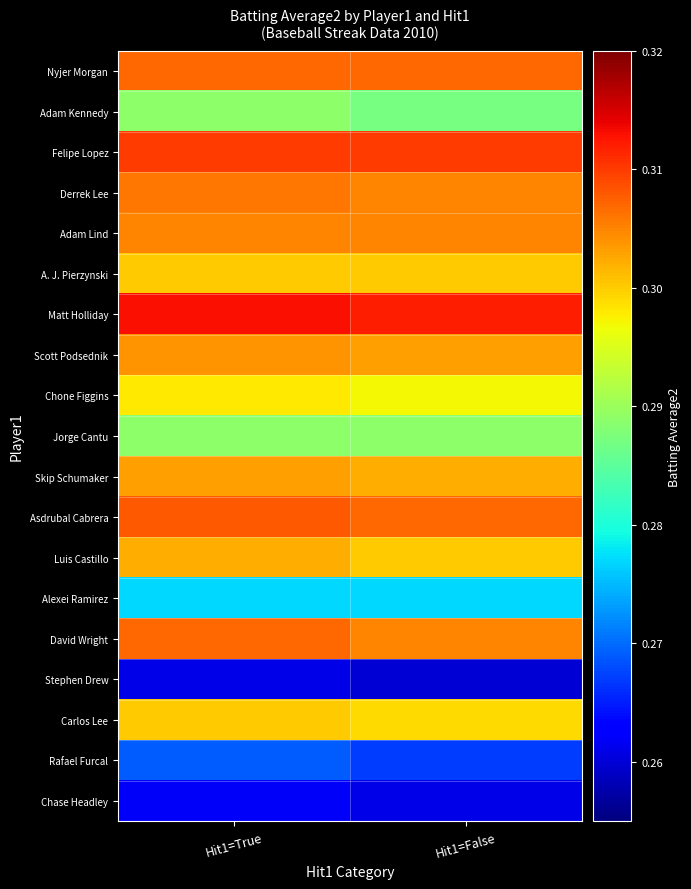

Which has a higher value, Hit1=True or Hit1=False?

Hit1=True